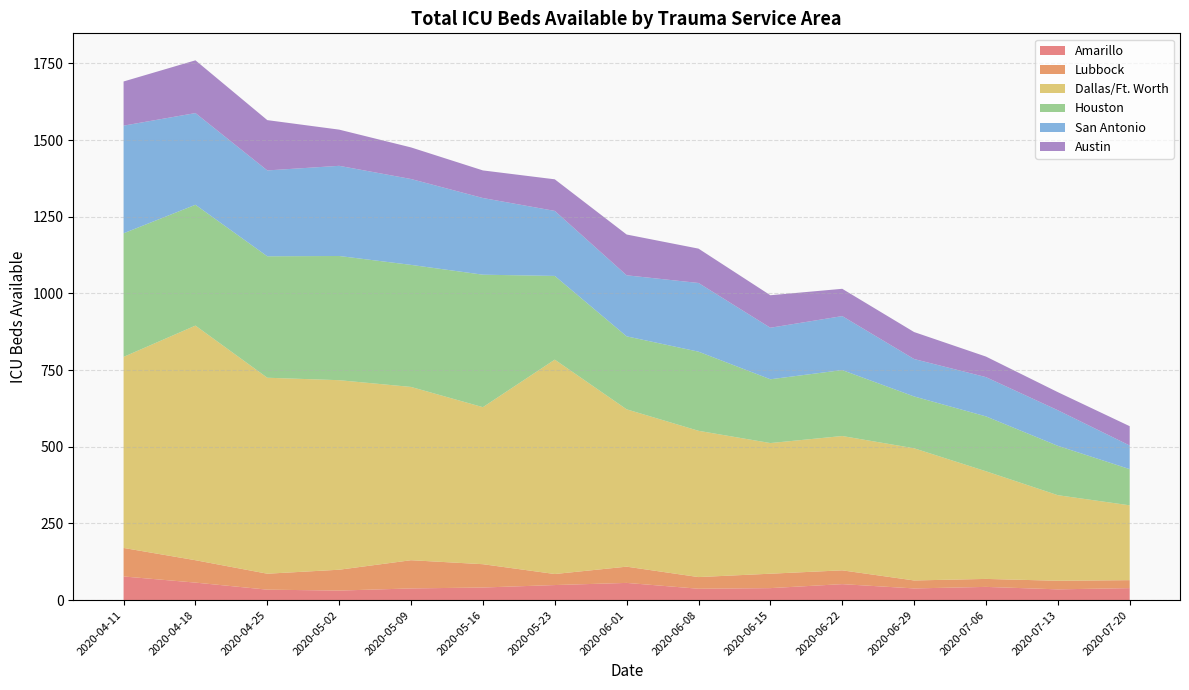

Does the chart have visible grid lines?

Yes